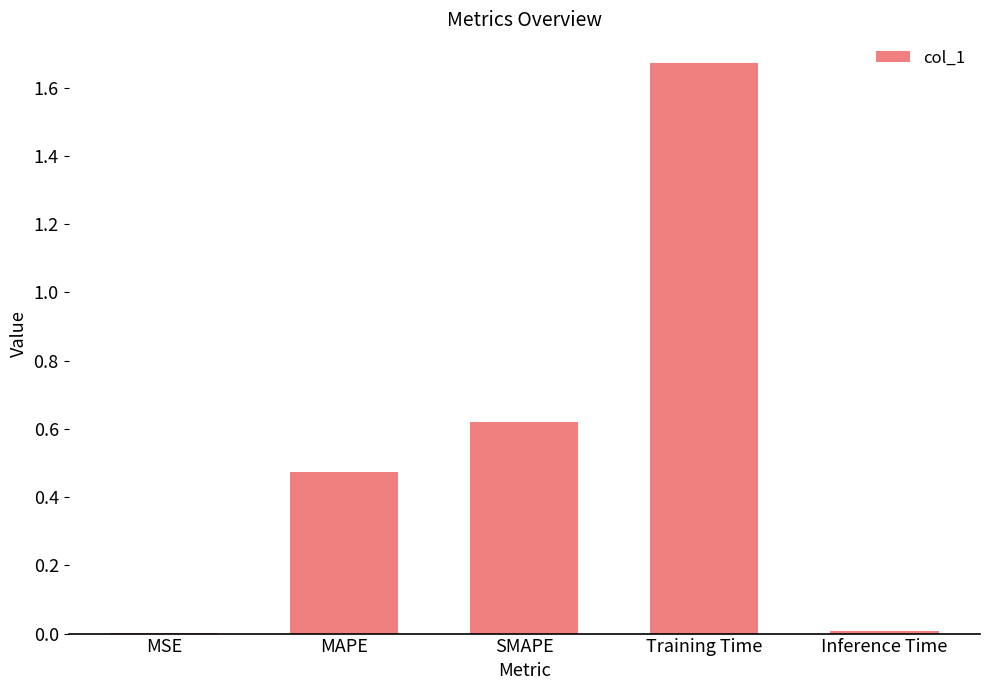

What is the change in value from MAPE to Training Time?

+1.2